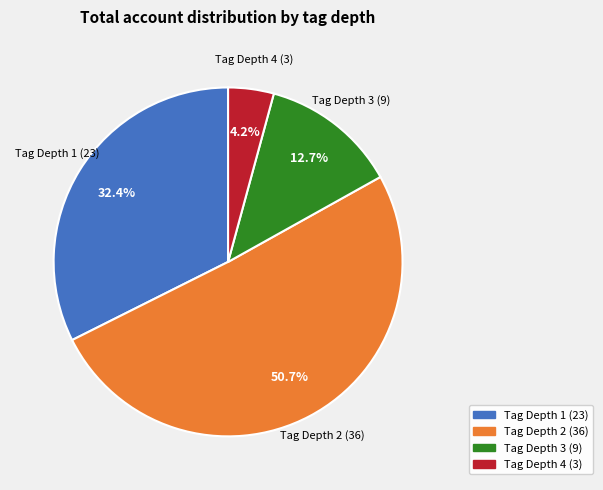

Approximately how many times larger is the value at Tag Depth 4 (3) compared to Tag Depth 3 (9)?

0.3